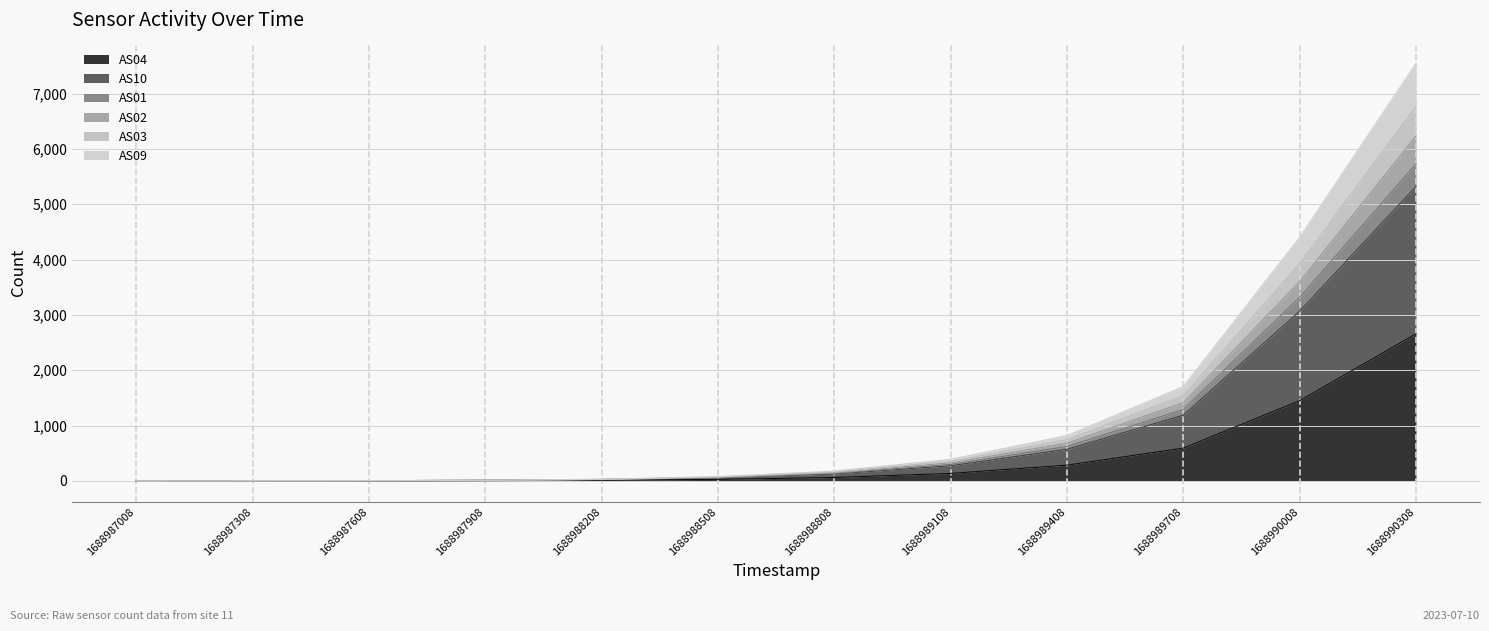

At which category is the sum across all series the highest?

1688990308